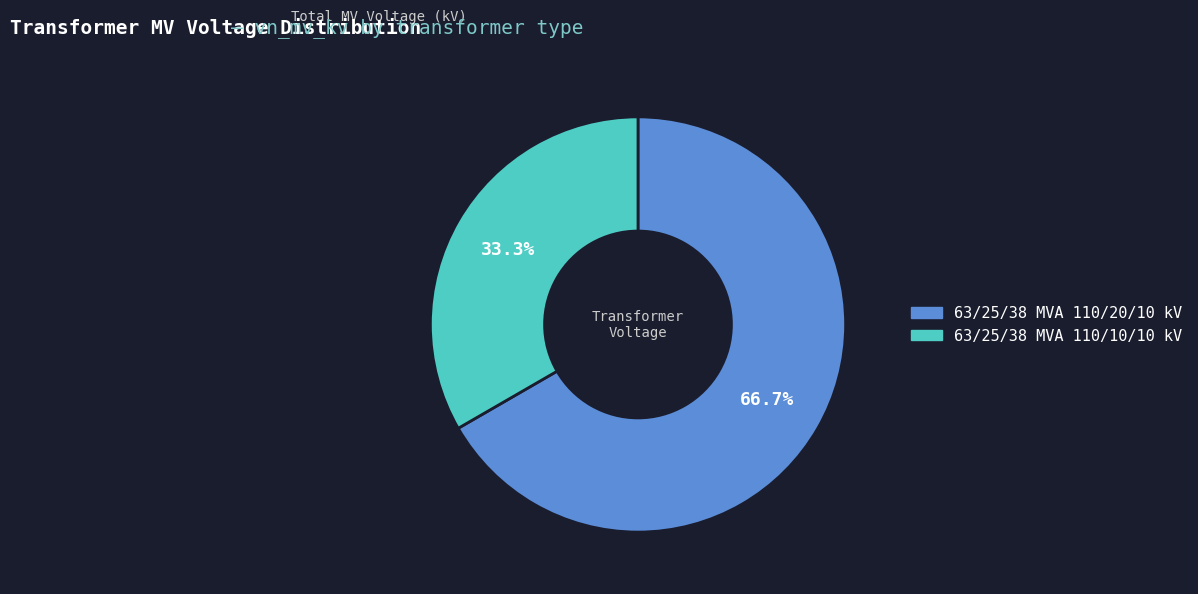

Which slice is the smallest?

63/25/38 MVA 110/10/10 kV